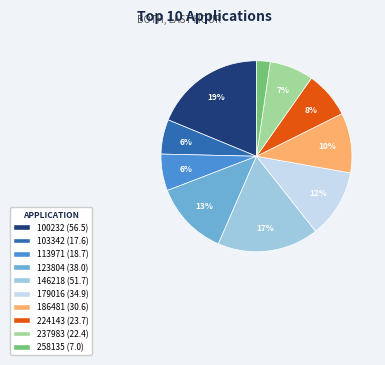

Do 237983 and 179016 together represent more than half of the pie?

No